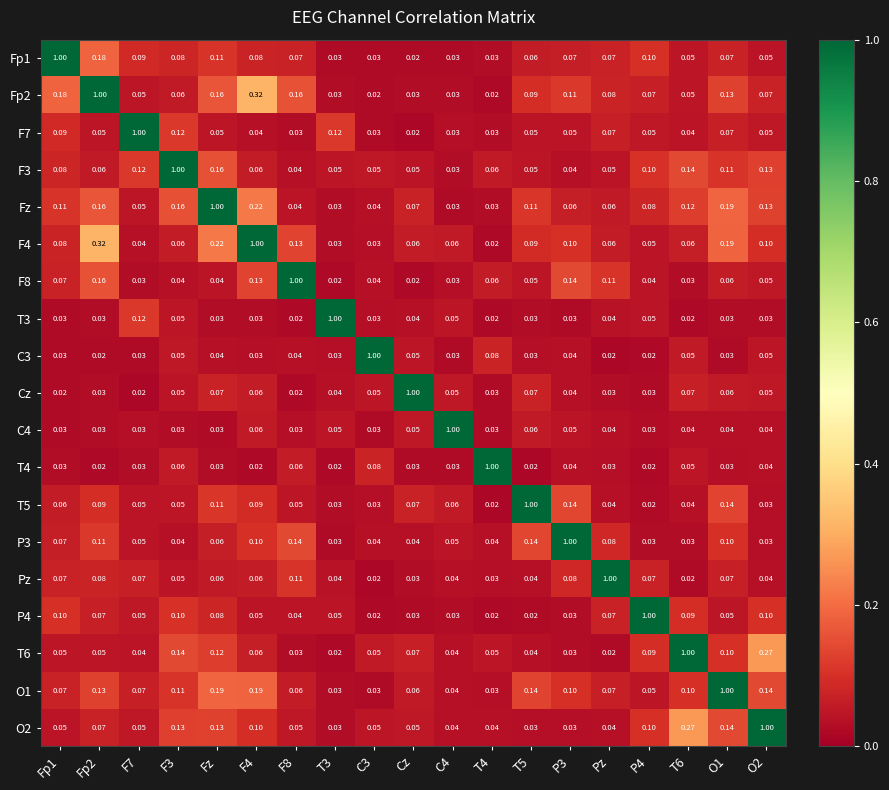

Is the value of C3 at F8 greater than the value of O1 at Fp2?

No